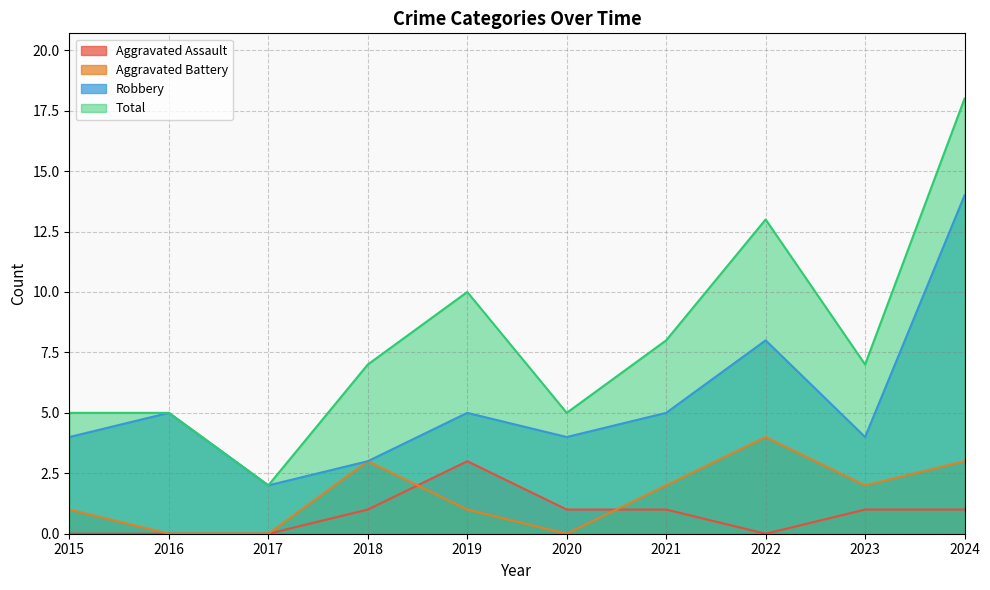

How many interior local valleys does the Aggravated Assault series have?

1